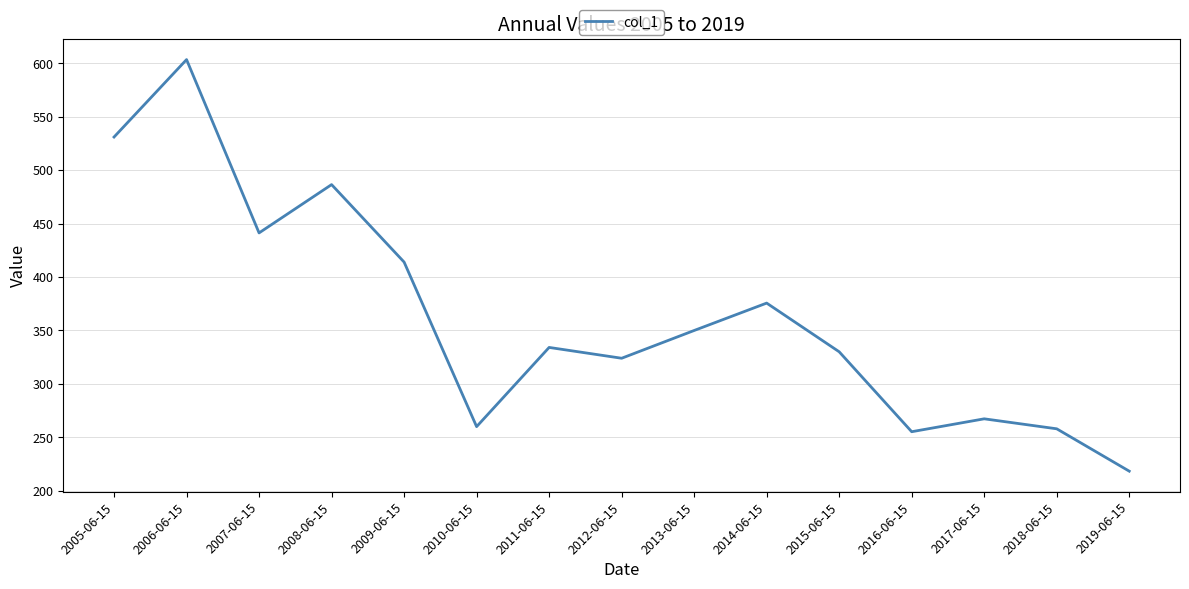

What is the change in value from 2008-06-15 to 2011-06-15?

-152.4